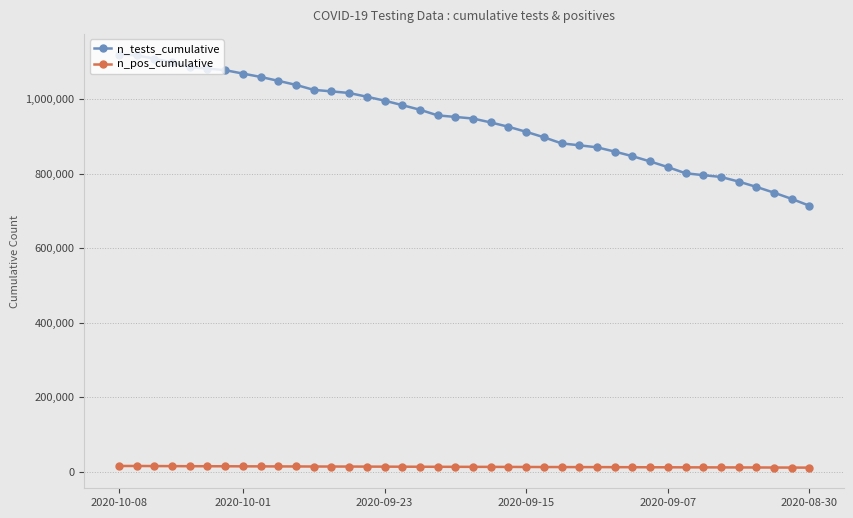

True or false: n_tests_cumulative and n_pos_cumulative intersect in this chart.

False